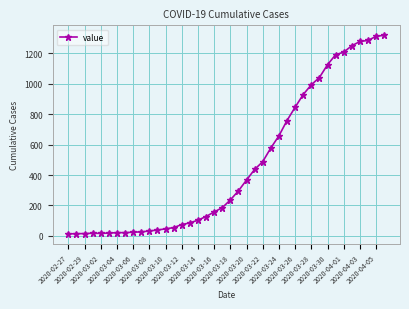

What is the maximum value shown in the chart?

1320